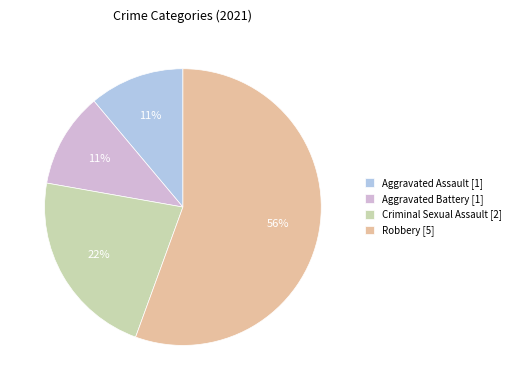

How many slices are in this pie chart?

4